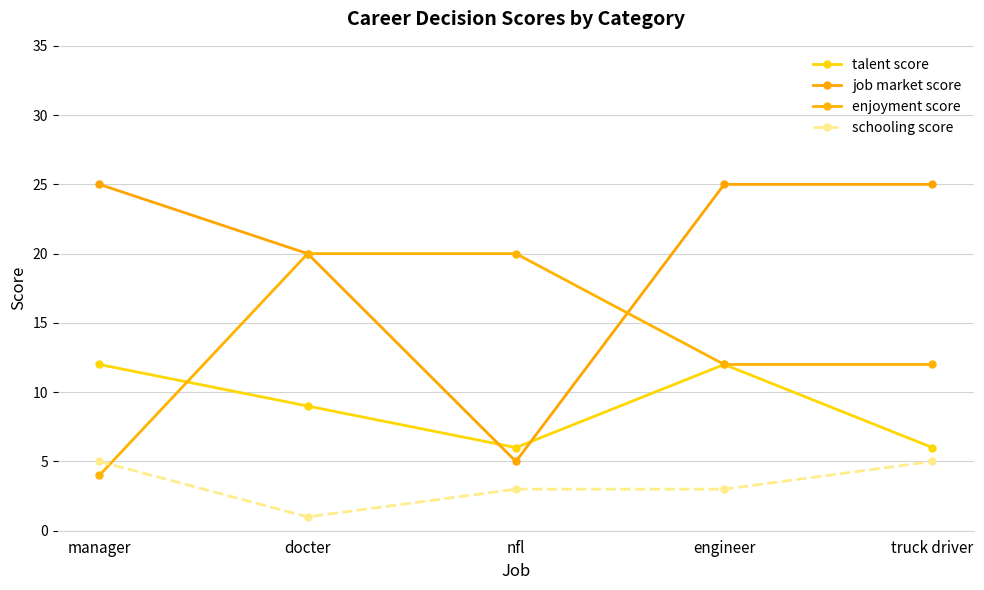

Is this an area chart (filled region under the line)?

No